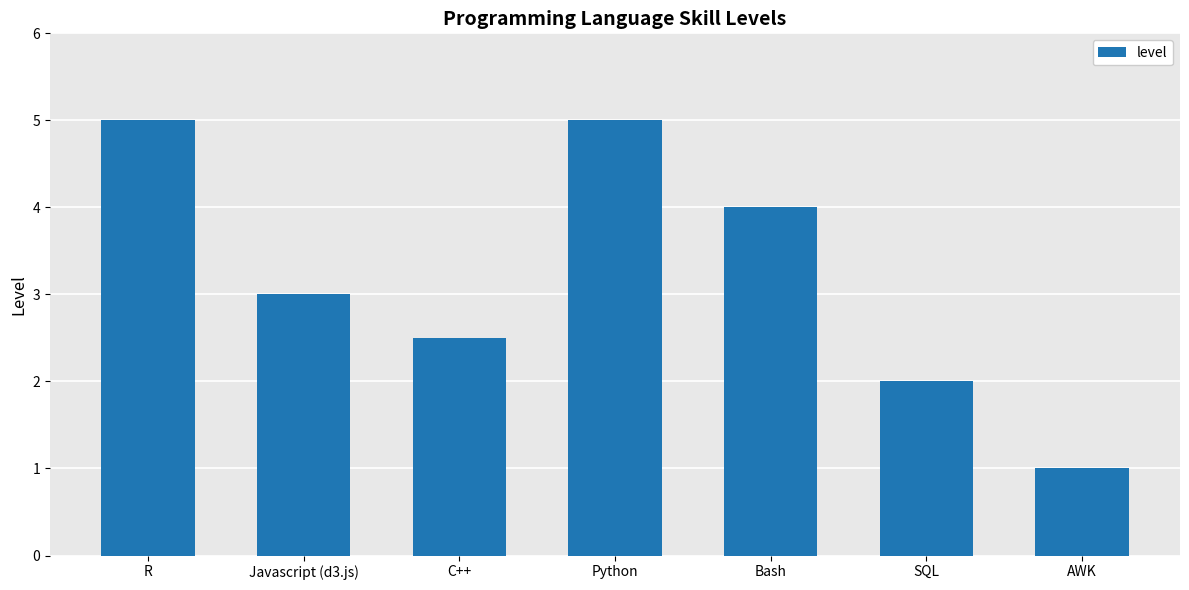

What position from the right is C++?

5